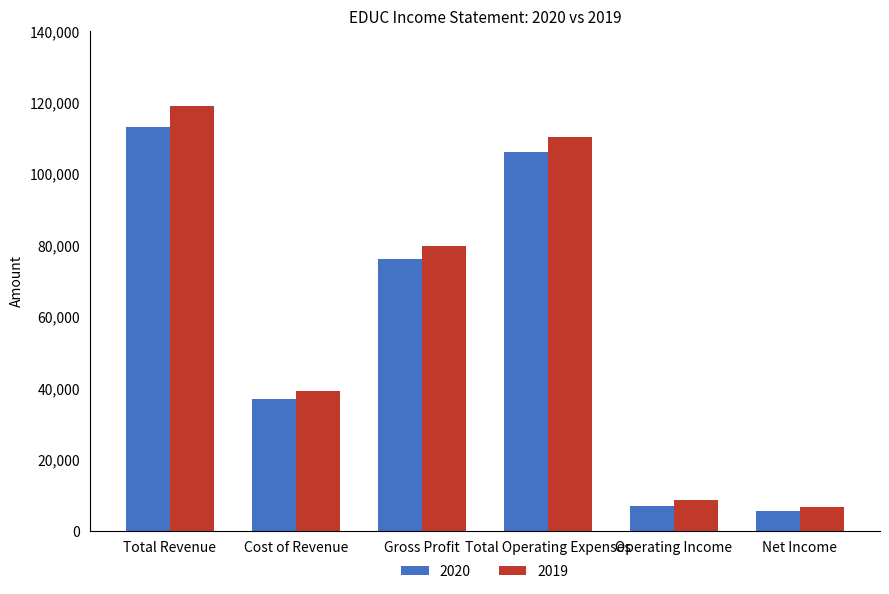

At which label does 2019 reach its minimum?

Net Income